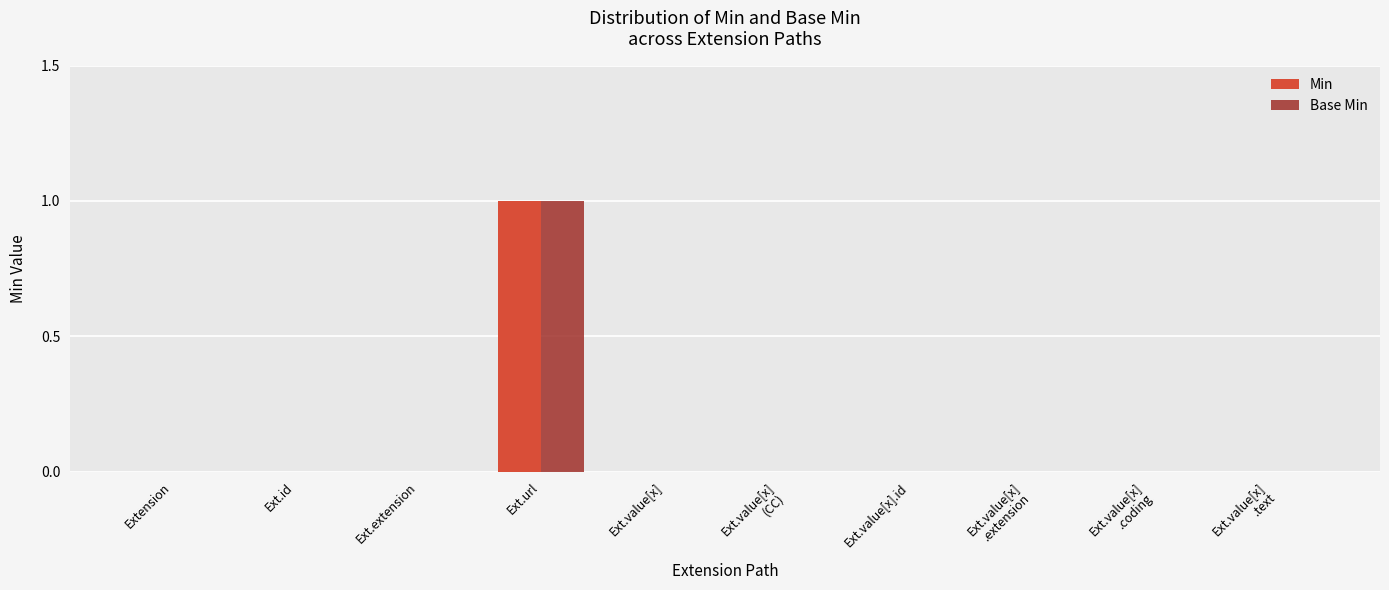

The value of Base Min at Ext.id is 0. True or false?

True